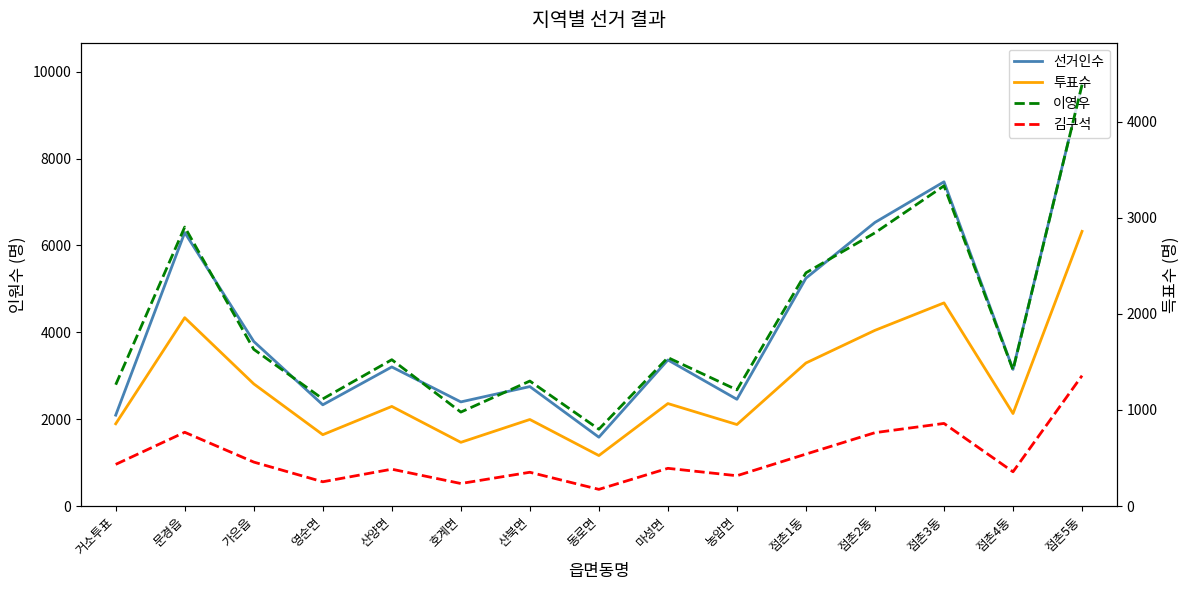

How many data points in 이영우 are above 1522?

7